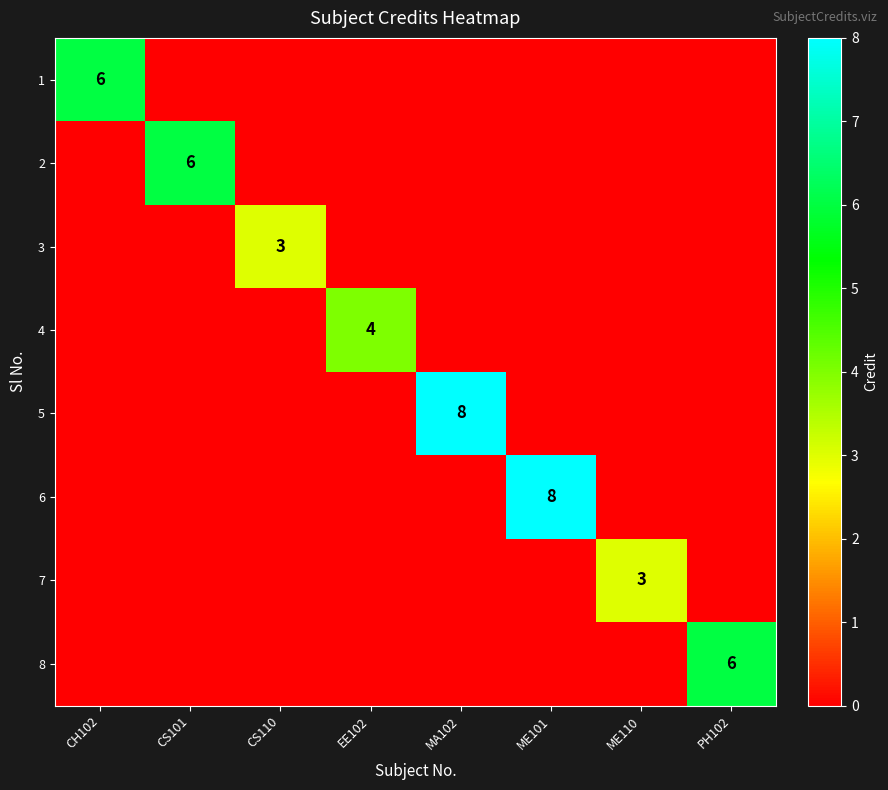

The 5 series shows 8 at MA102. True or false?

True